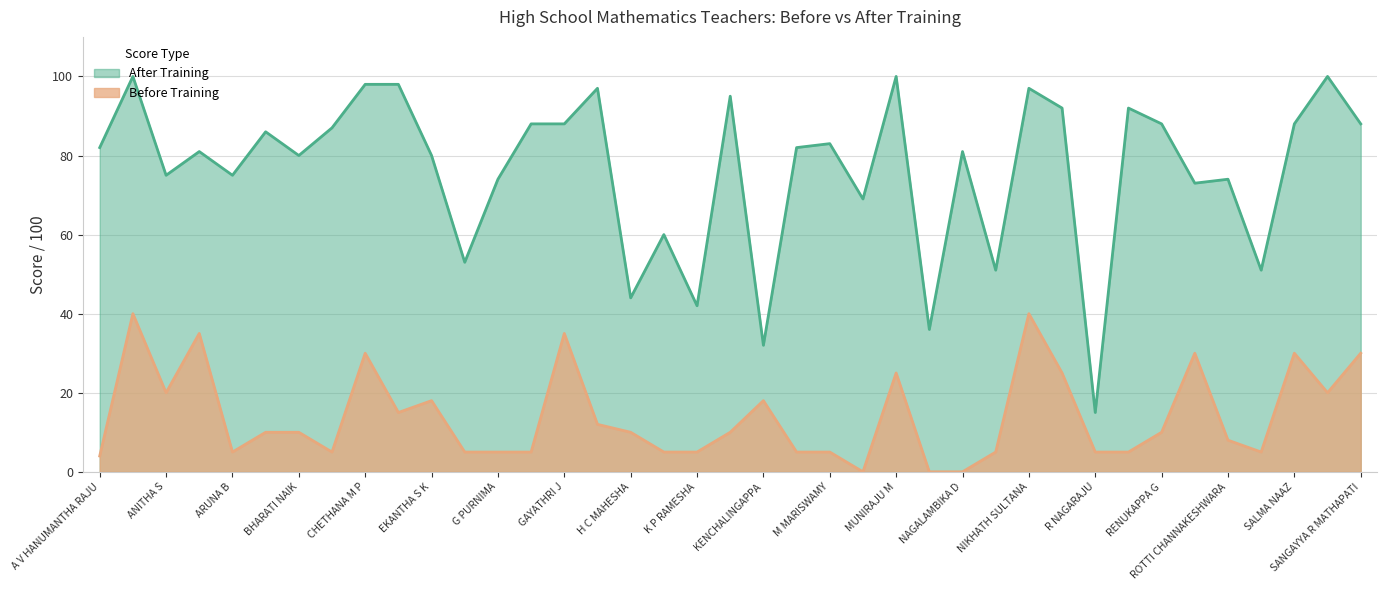

Which series has the widest spread of values?

After Training